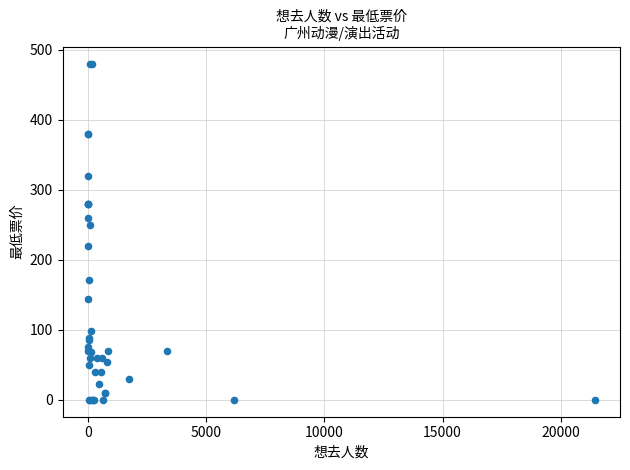

What Y value in the scatter plot is closest to 240?

250.0